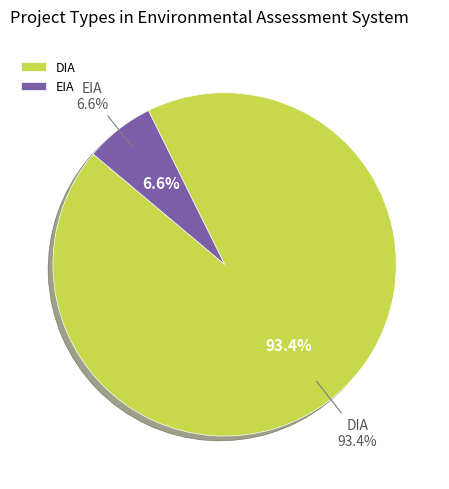

Rank the categories by value from highest to lowest.

DIA, EIA